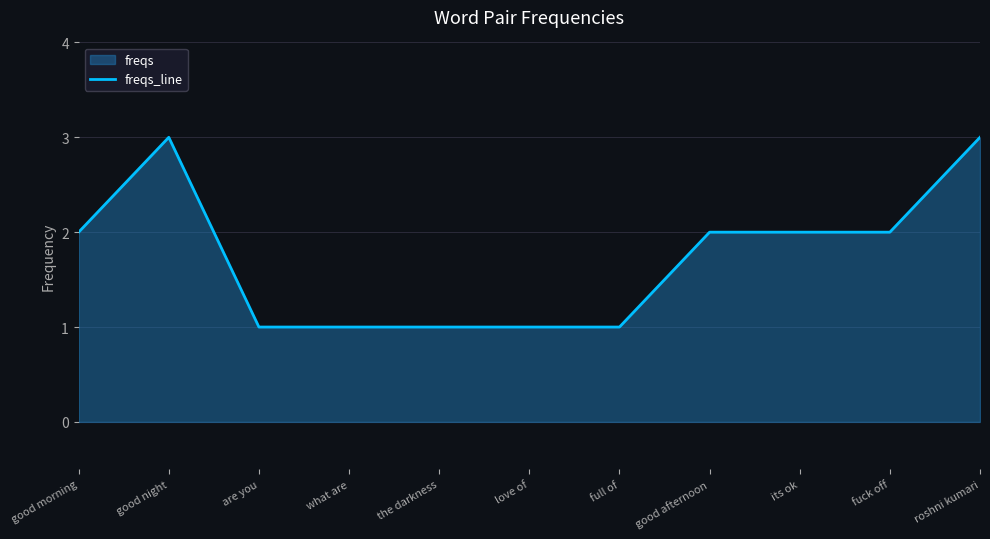

True or false: the data shows 2 at fuck off.

True